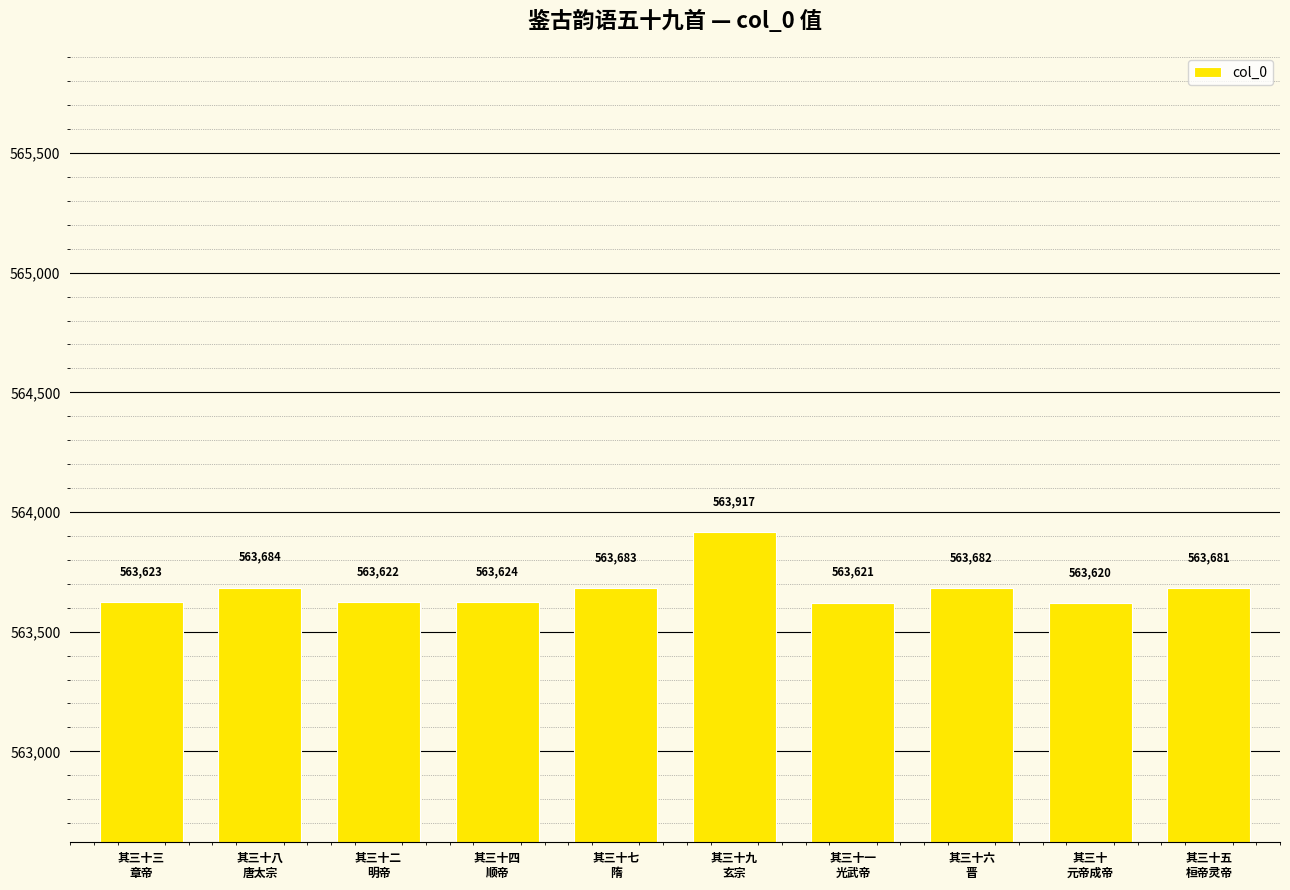

What is the difference between the maximum and minimum values?

297